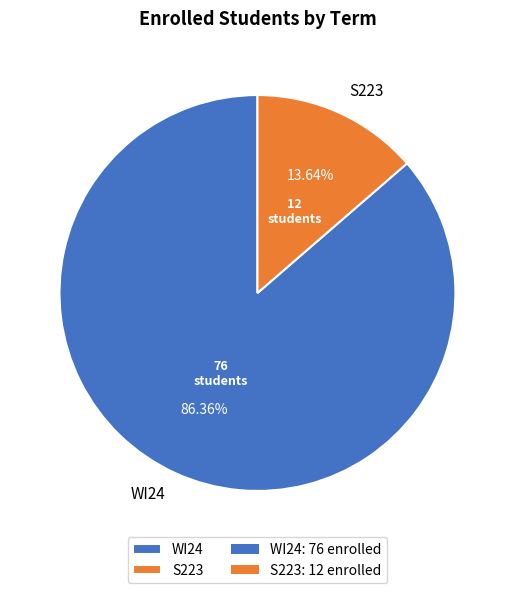

How many slices are in this pie chart?

2